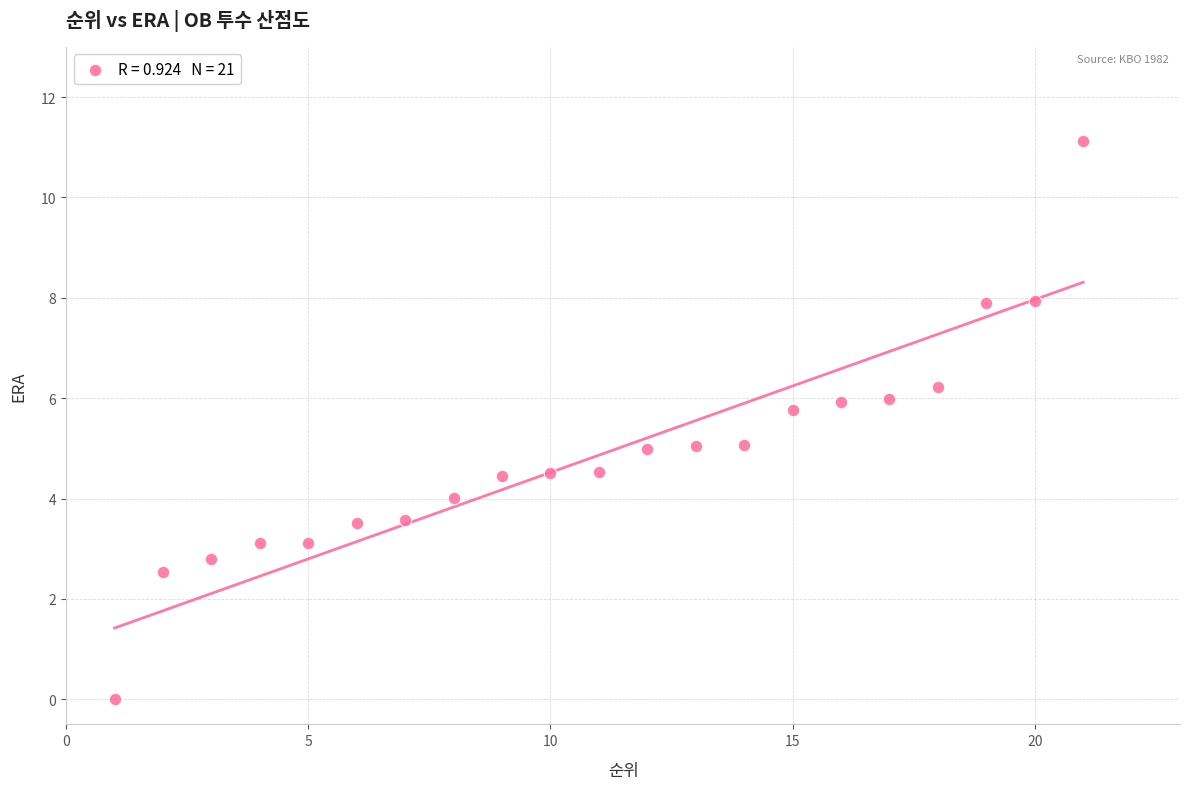

What is the range of X values (max minus min)?

20.0